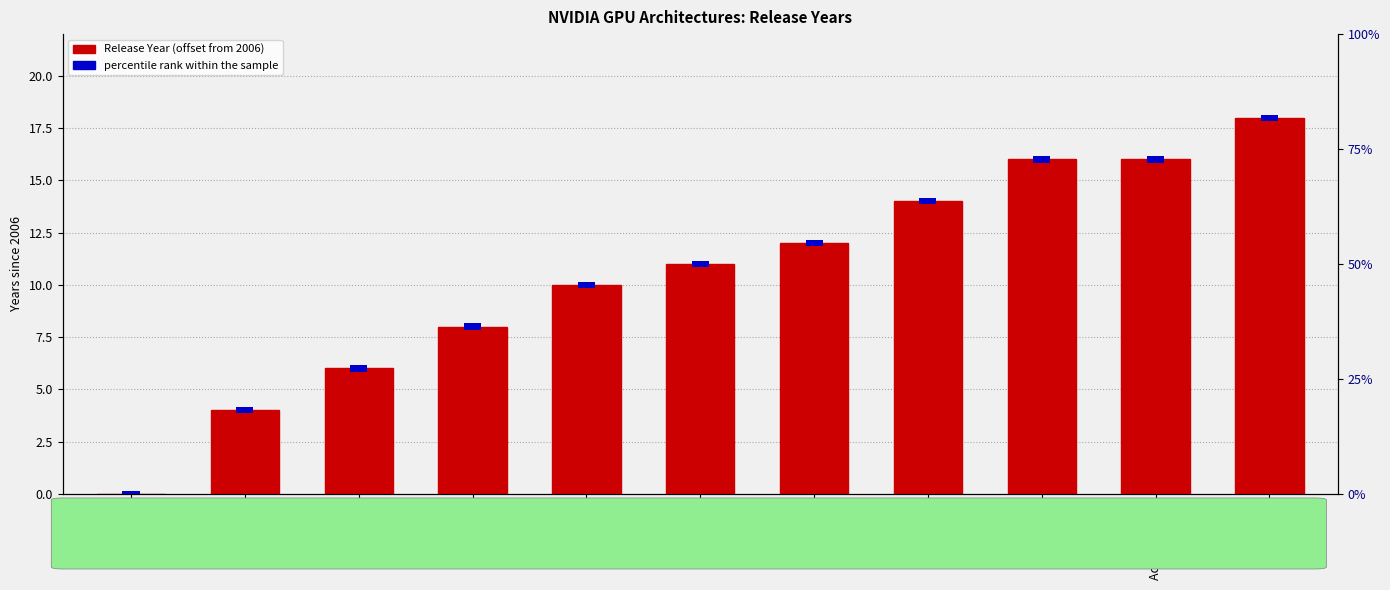

What is the maximum value shown in the chart?

18